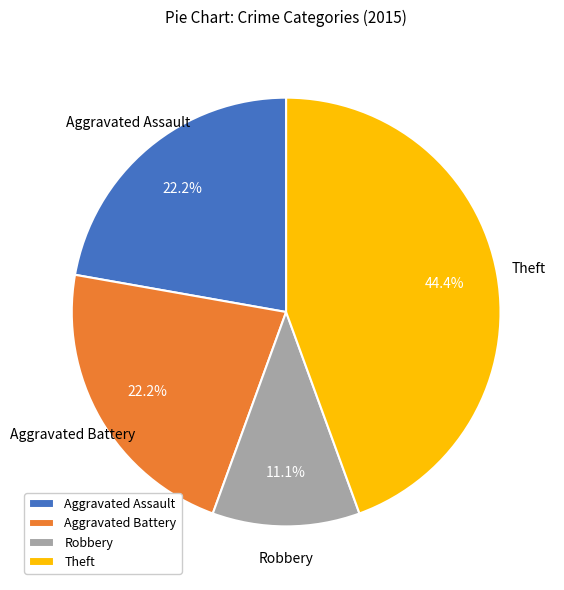

How many segments does this pie chart have?

4